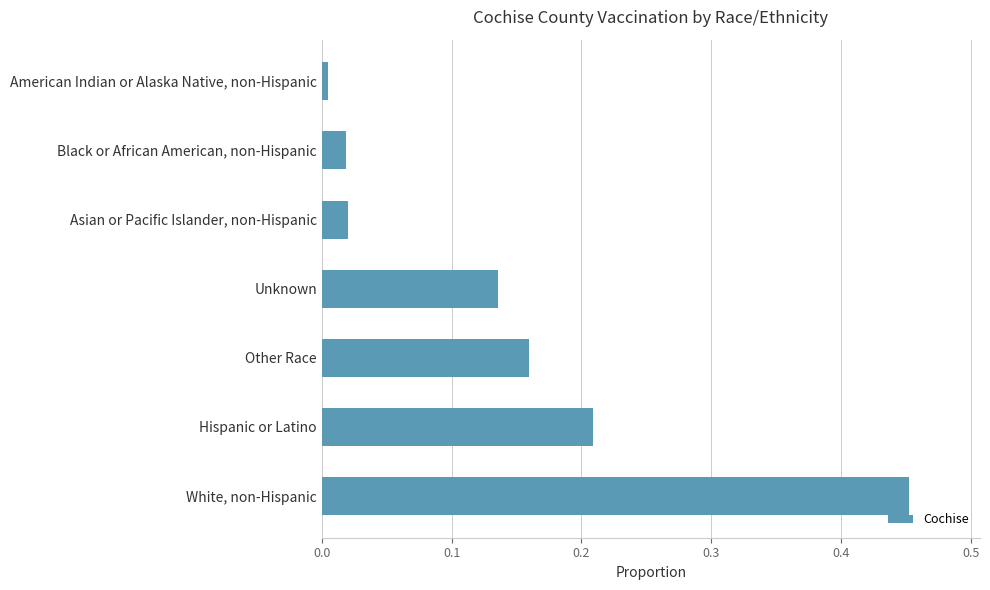

What is the difference between the maximum and minimum values?

0.4